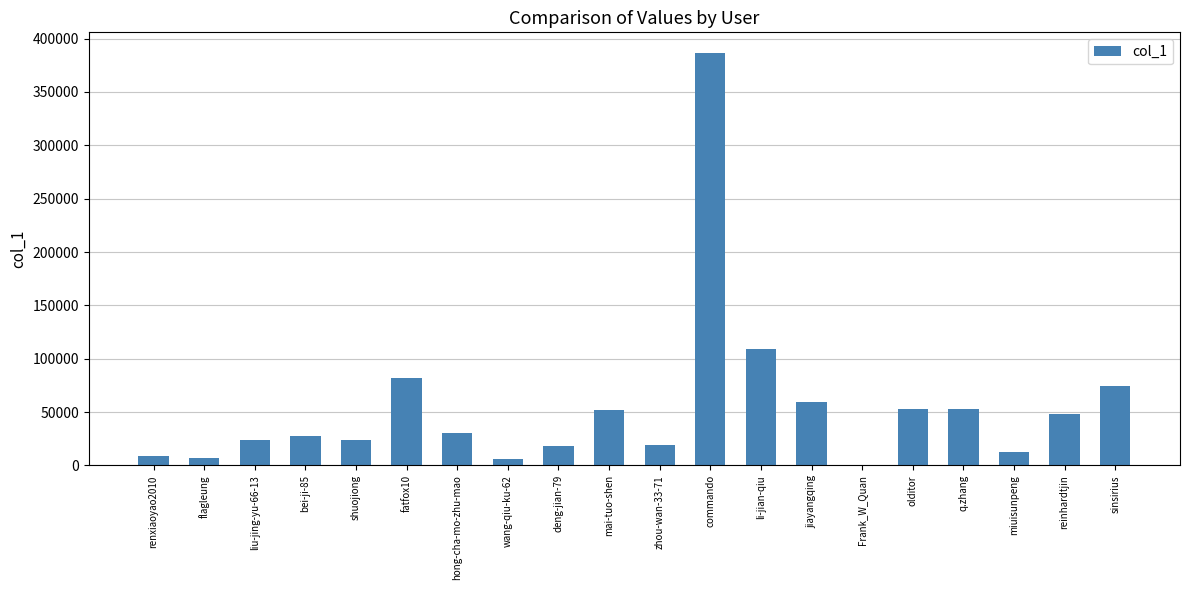

What is the approximate value at sinsirius, to the nearest 50?

74750